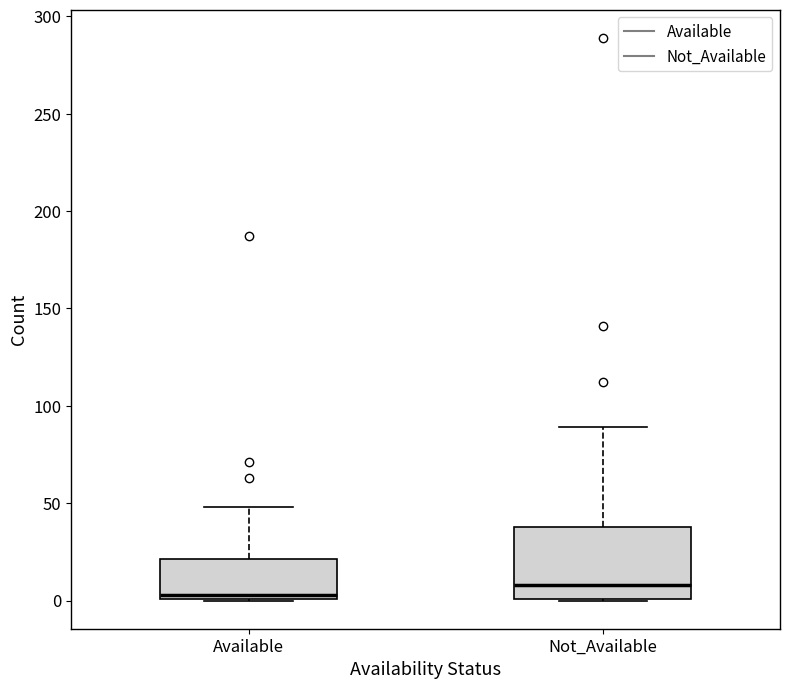

Reading left to right, read every box against the y-axis: the position of its median line, the range the box covers, and the ends of its whiskers. The values are not printed on the chart, so give them approximately, as read against the axis.

Available: median 5, box 0 to 20, whiskers 0 to 50
Not_Available: median 10, box 0 to 40, whiskers 0 to 90